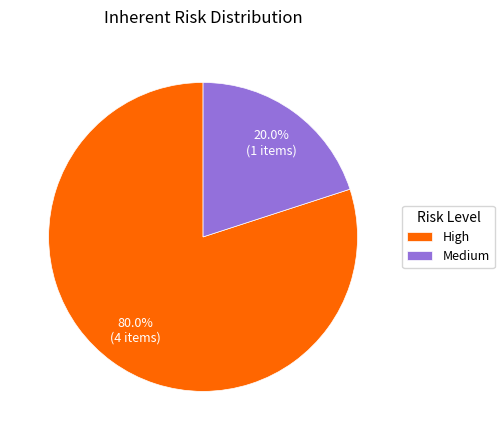

What percentage do Medium and High together represent?

100.0%